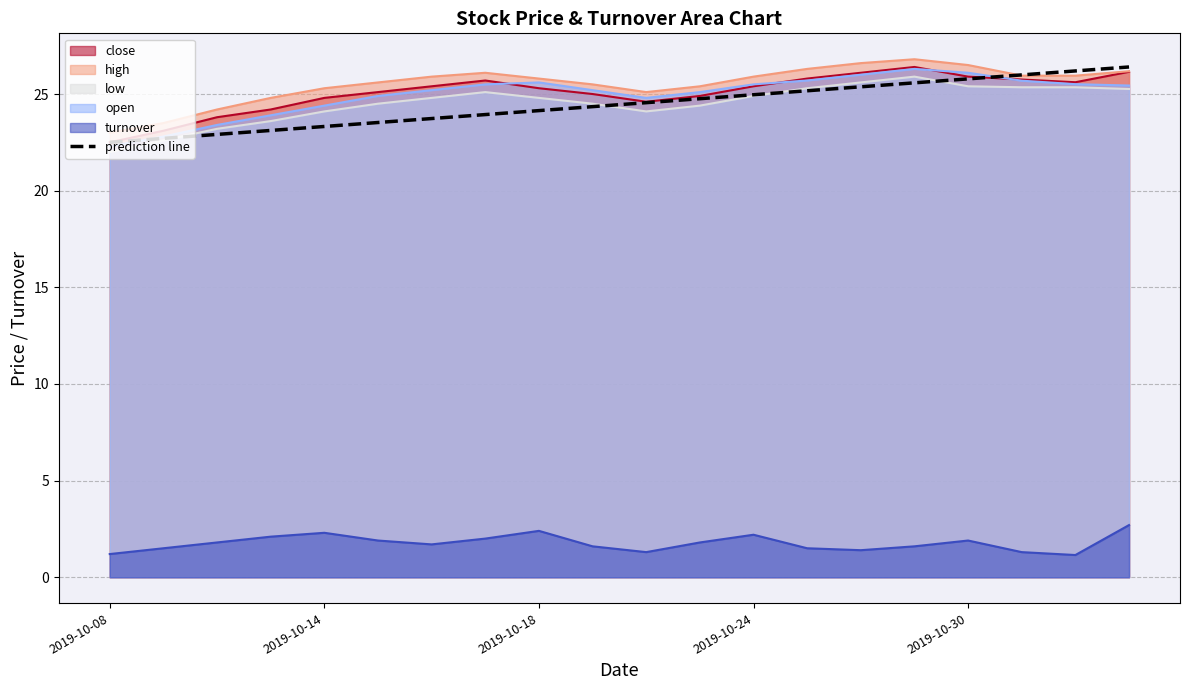

True or false: turnover and low intersect in this chart.

False